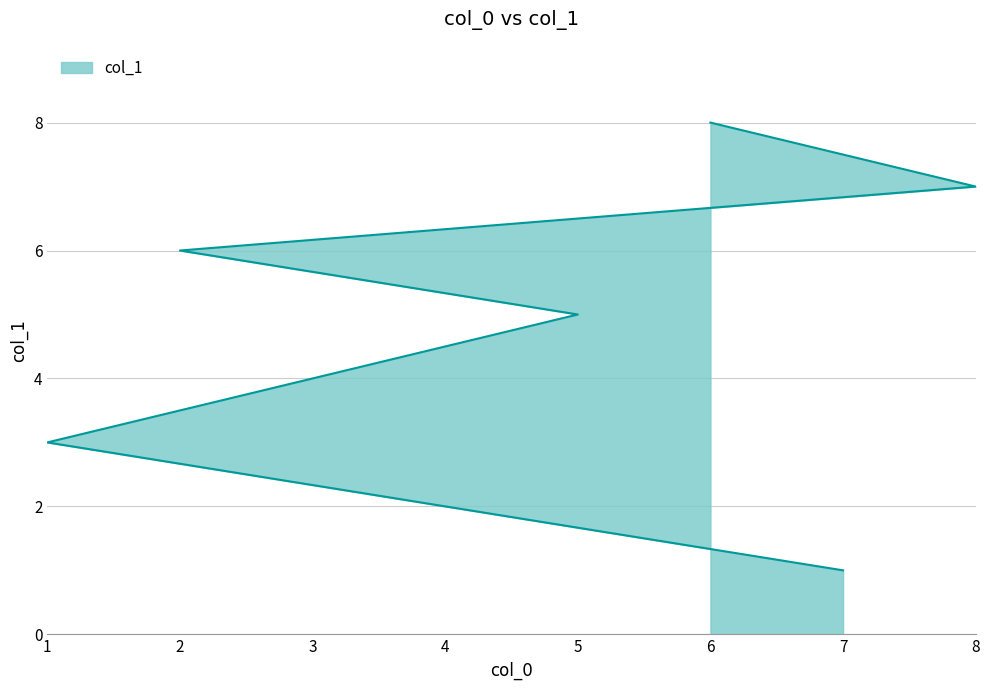

How many series are shown in this chart?

1